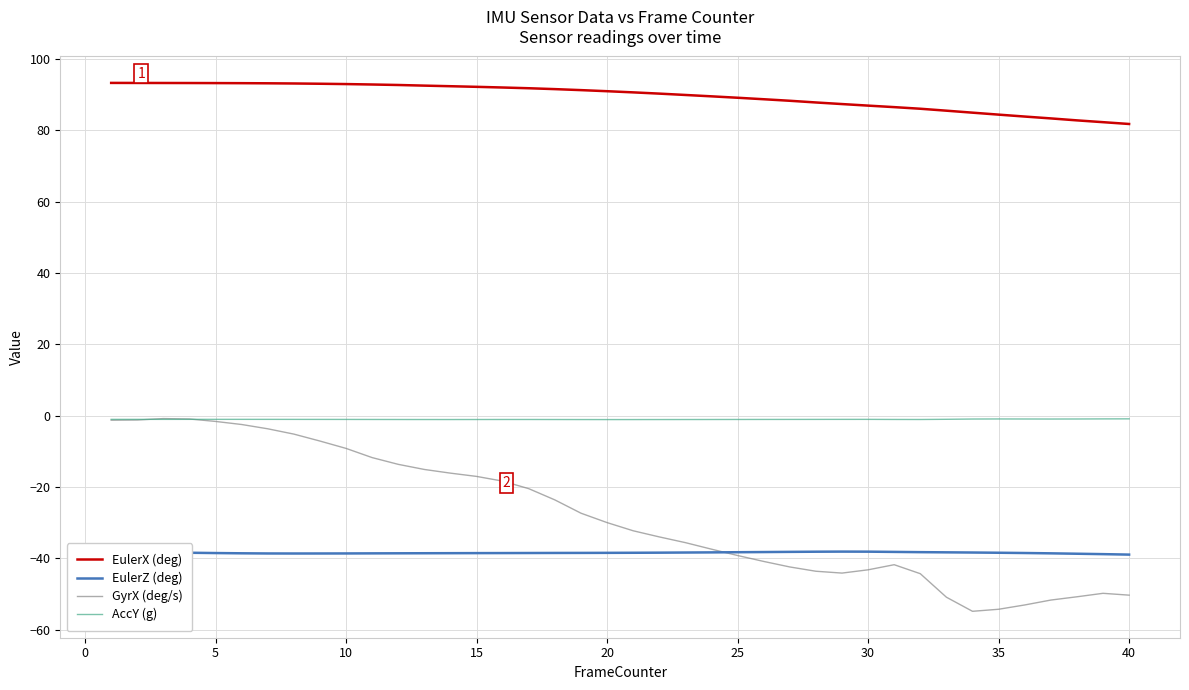

How many categories are shown in the chart?

40